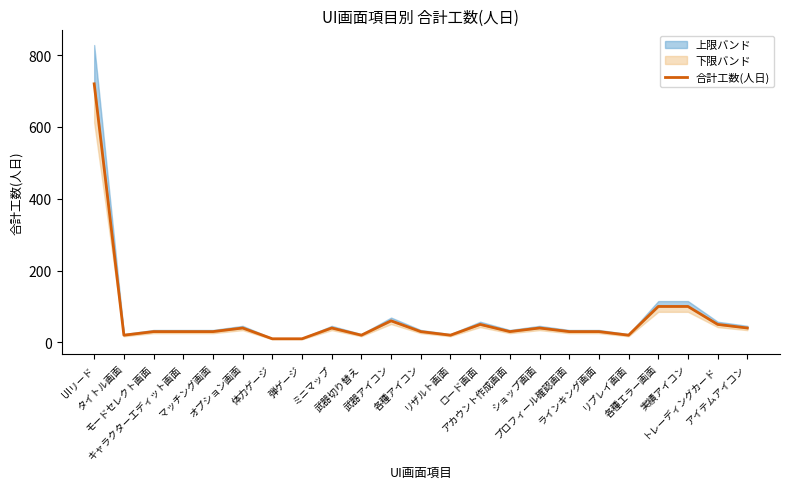

List the labels in order of value, smallest first.

体力ゲージ, 弾ゲージ, タイトル画面, 武器切り替え, リザルト画面, リプレイ画面, モードセレクト画面, キャラクターエディット画面, マッチング画面, 各種アイコン, アカウント作成画面, プロフィール確認画面, ラインキング画面, オプション画面, ミニマップ, ショップ画面, アイテムアイコン, ロード画面, トレーディングカード, 武器アイコン, 各種エラー画面, 実績アイコン, UIリード